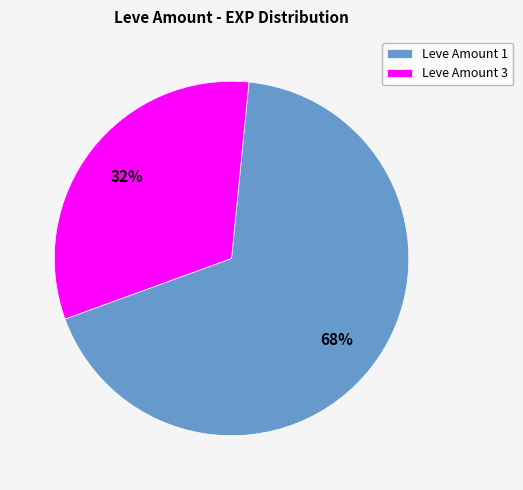

What is the largest slice in the pie chart?

Leve Amount 1